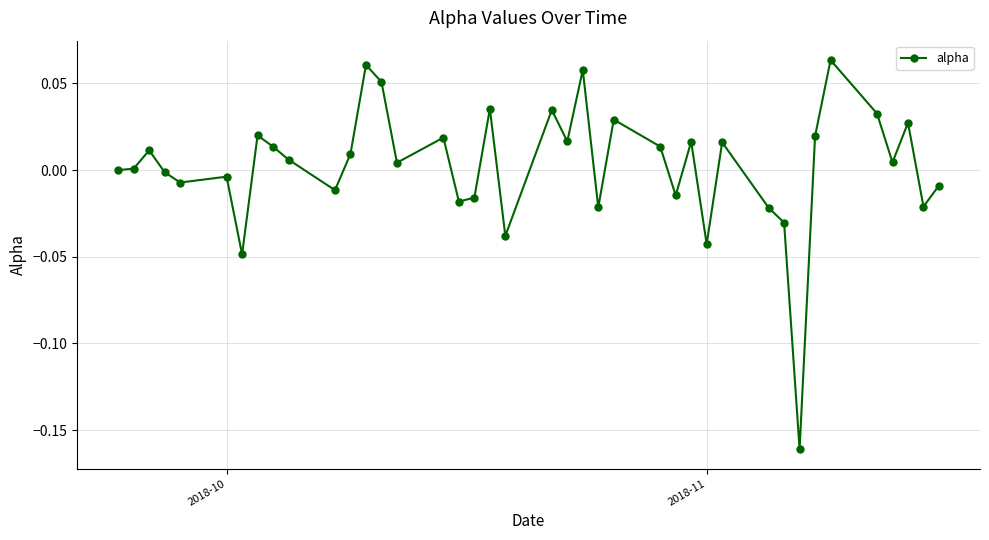

True or false: there are more than 1 points higher than both neighbors.

True